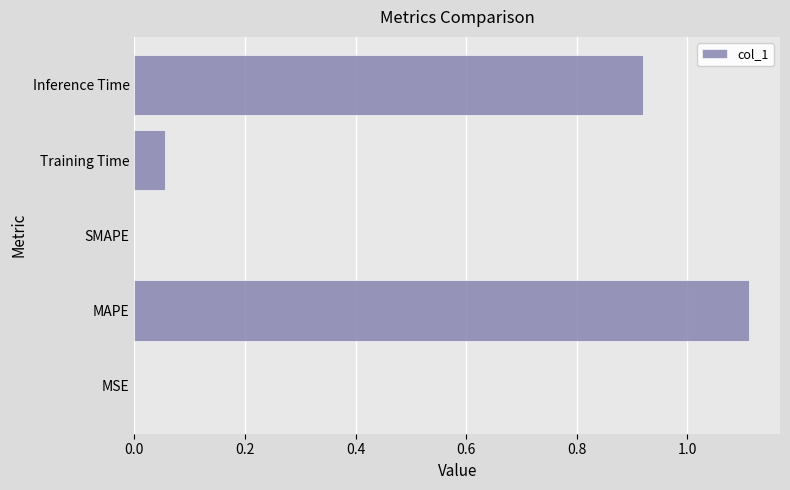

What is the sum of all values?

2.1